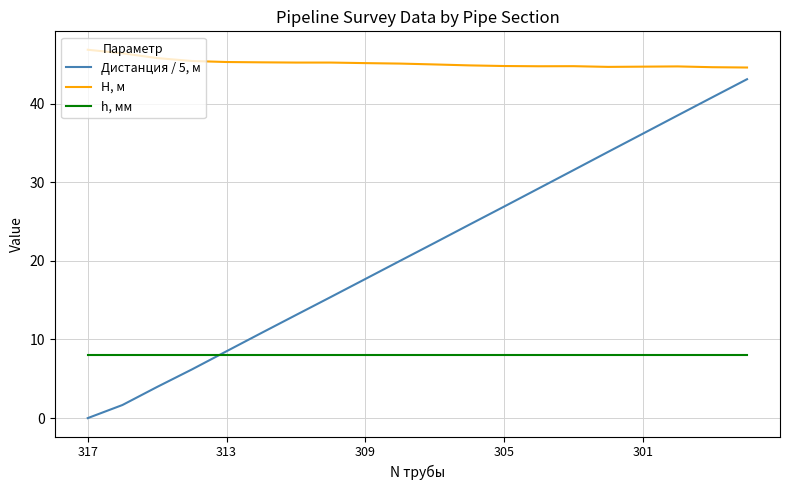

List the series in order of their overall mean, highest first.

H, м, Дистанция / 5, м, h, мм